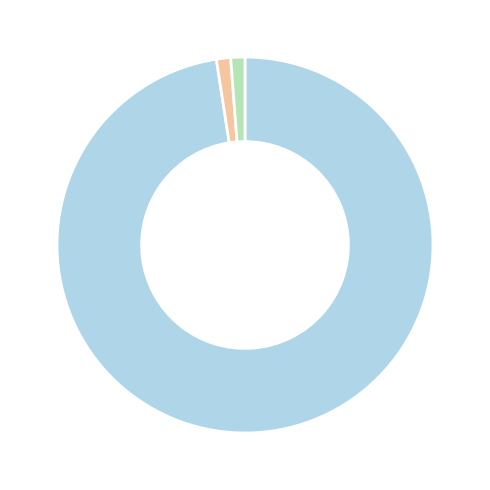

Is there a majority slice in this chart?

Yes